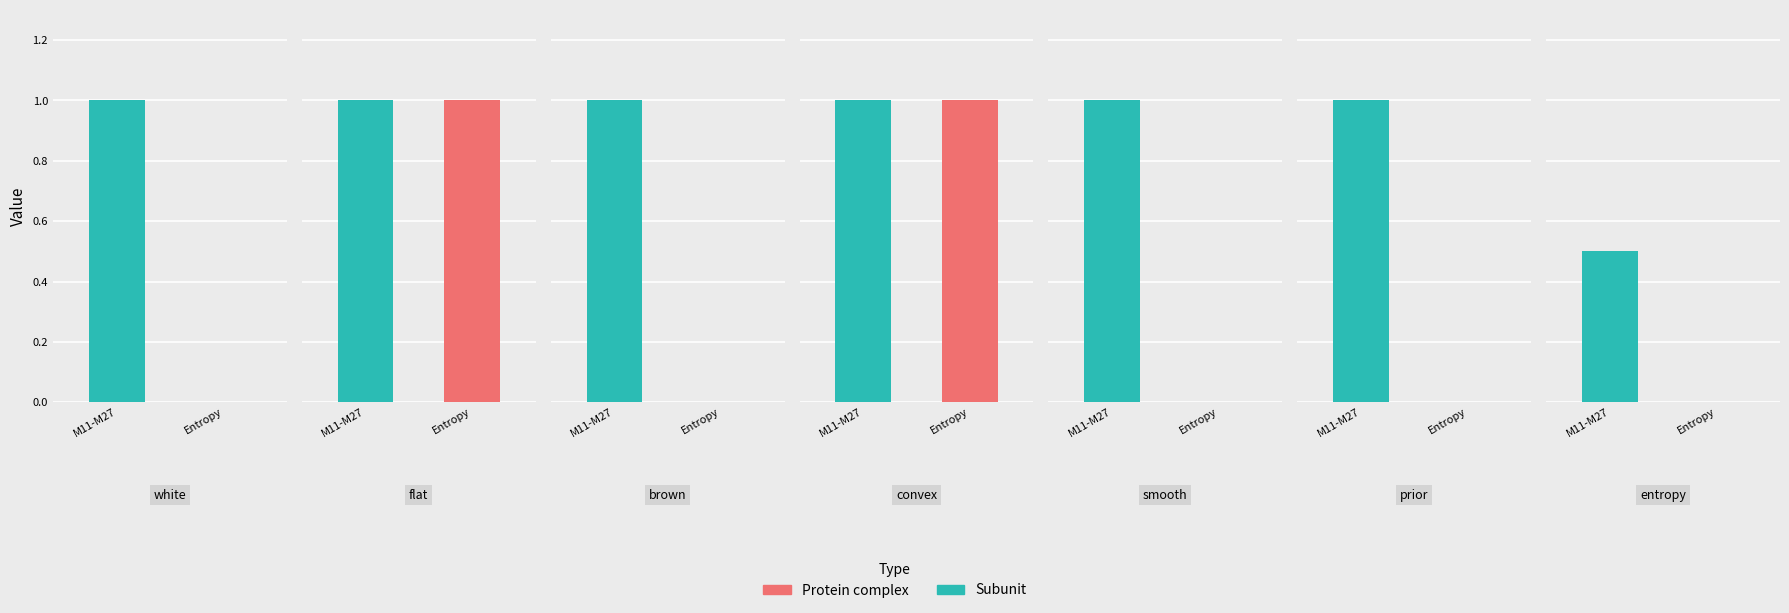

What is the spread (max minus min) of values at brown?

1.0